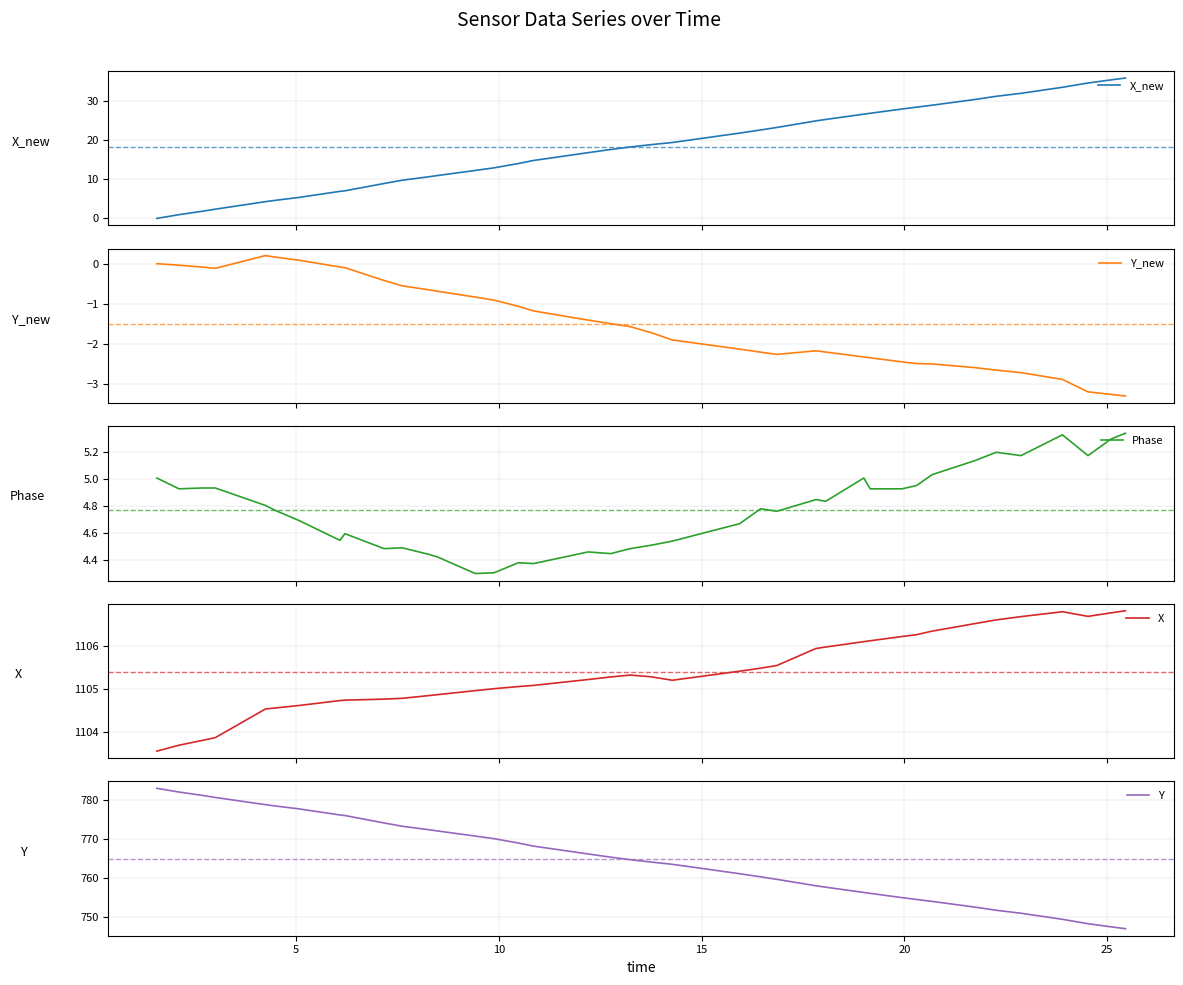

True or false: Y and Y_new intersect in this chart.

False